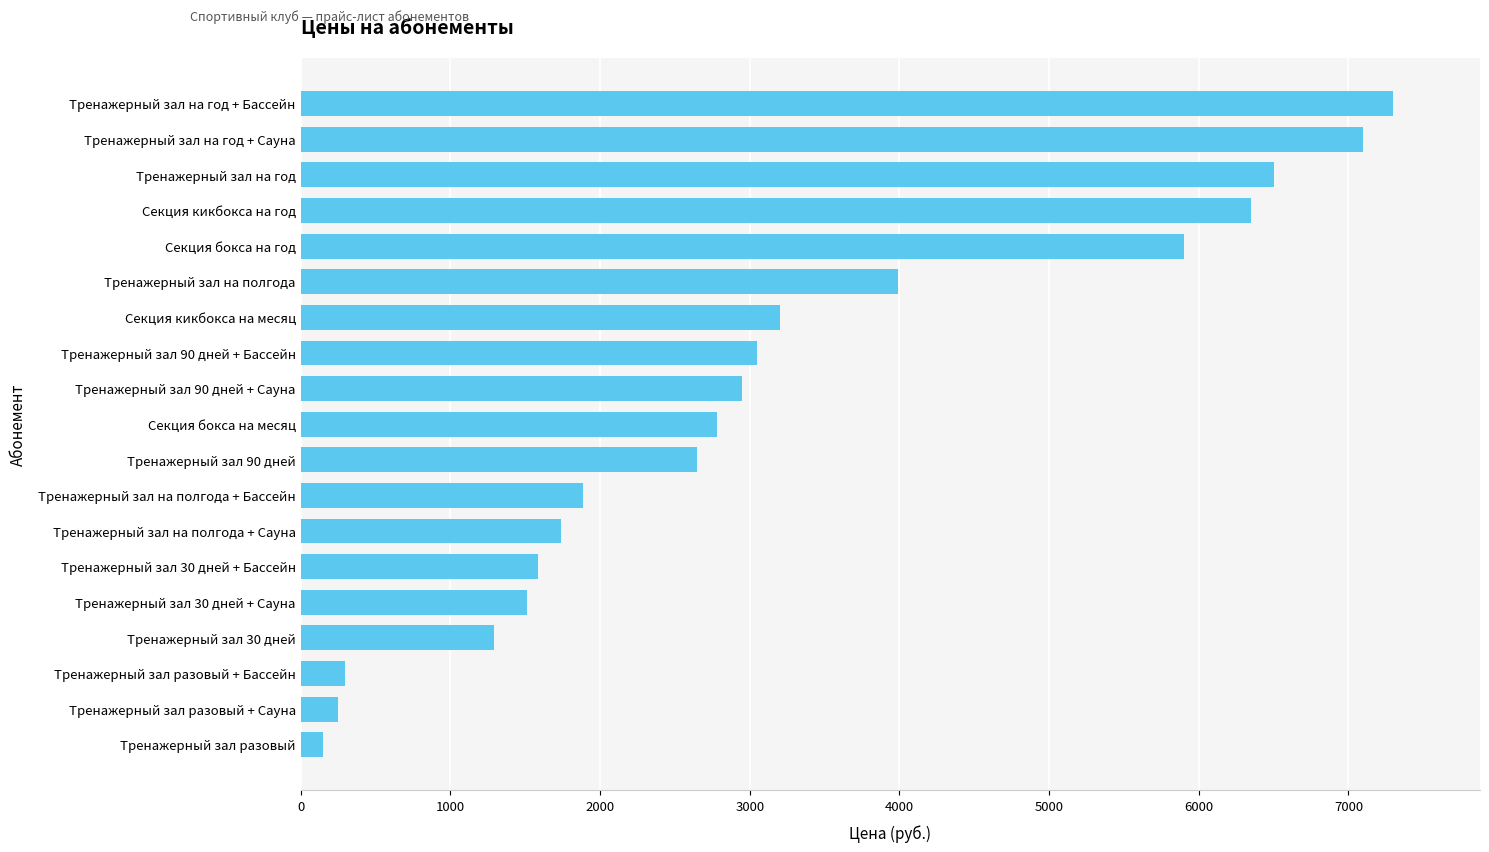

Reading top to bottom, transcribe all the data shown in this chart.

7295.9	7095.9	6500.0	6350.0	5900.0	3990.0	3200.0	3047.9	2947.9	2780.0	2650.0	1886.9	1736.9	1588.4	1513.4	1290.0	299.0	249.0	150.0